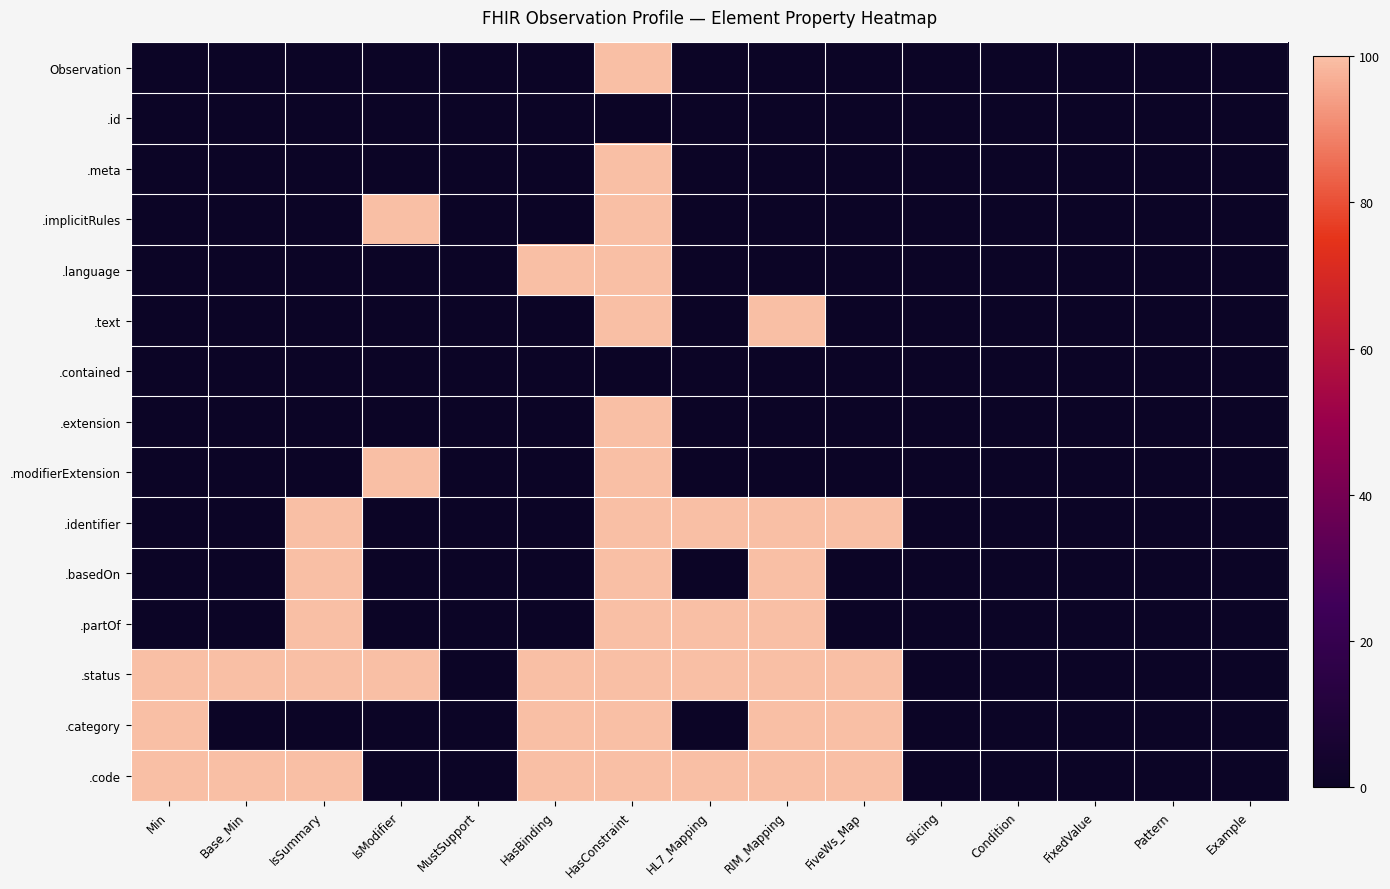

List the series in order of their peak value, highest first.

Observation, .meta, .implicitRules, .language, .text, .extension, .modifierExtension, .identifier, .basedOn, .partOf, .status, .category, .code, .id, .contained